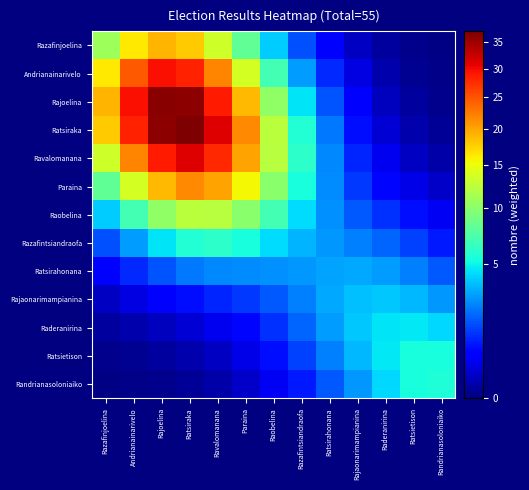

List the series in order of their peak value, highest first.

Ratsiraka, Rajoelina, Ravalomanana, Andrianainarivelo, Paraina, Razafinjoelina, Raobelina, Razafintsiandraofa, Randrianasoloniaiko, Ratsietison, Raderanirina, Rajaonarimampianina, Ratsirahonana